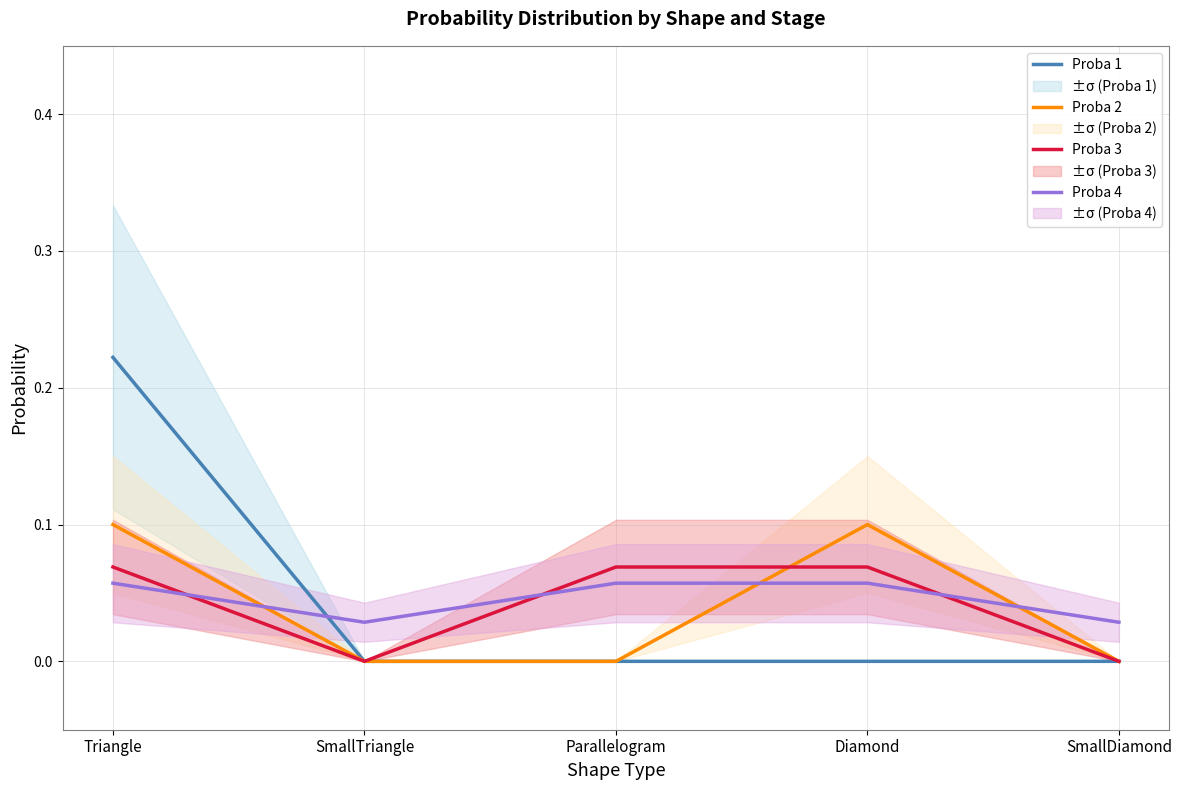

True or false: Proba 3 has more than 1 interior local peaks.

False